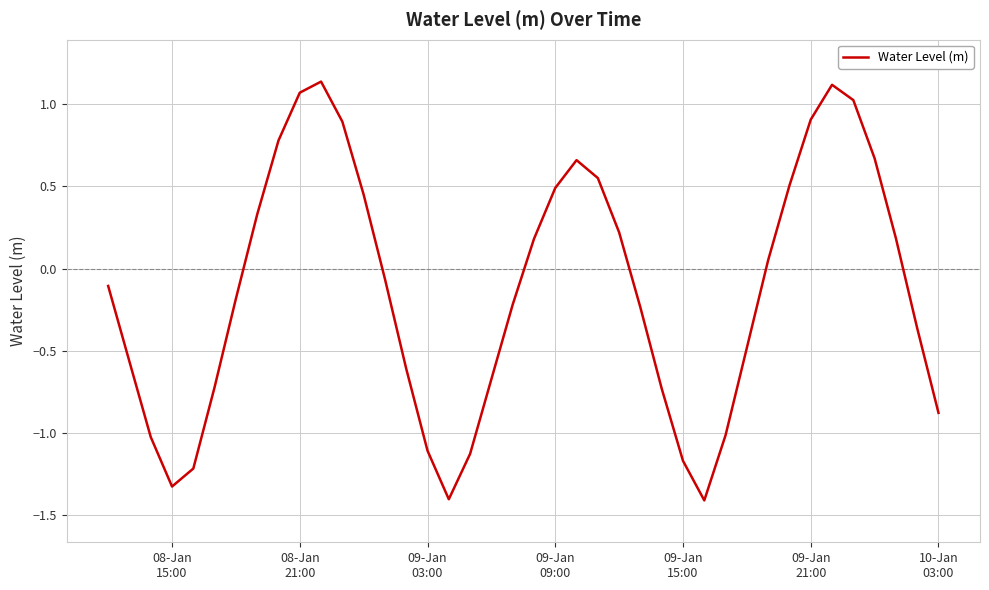

What is the difference between the maximum and minimum values?

2.5